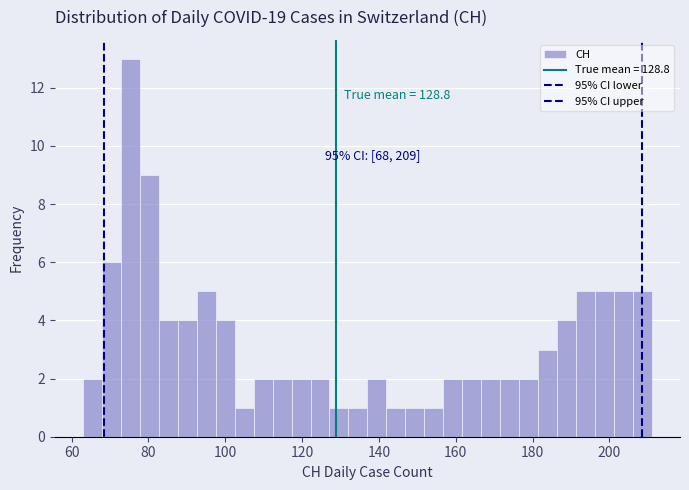

Read against the x-axis, roughly where is the centre of the tallest bar?

76